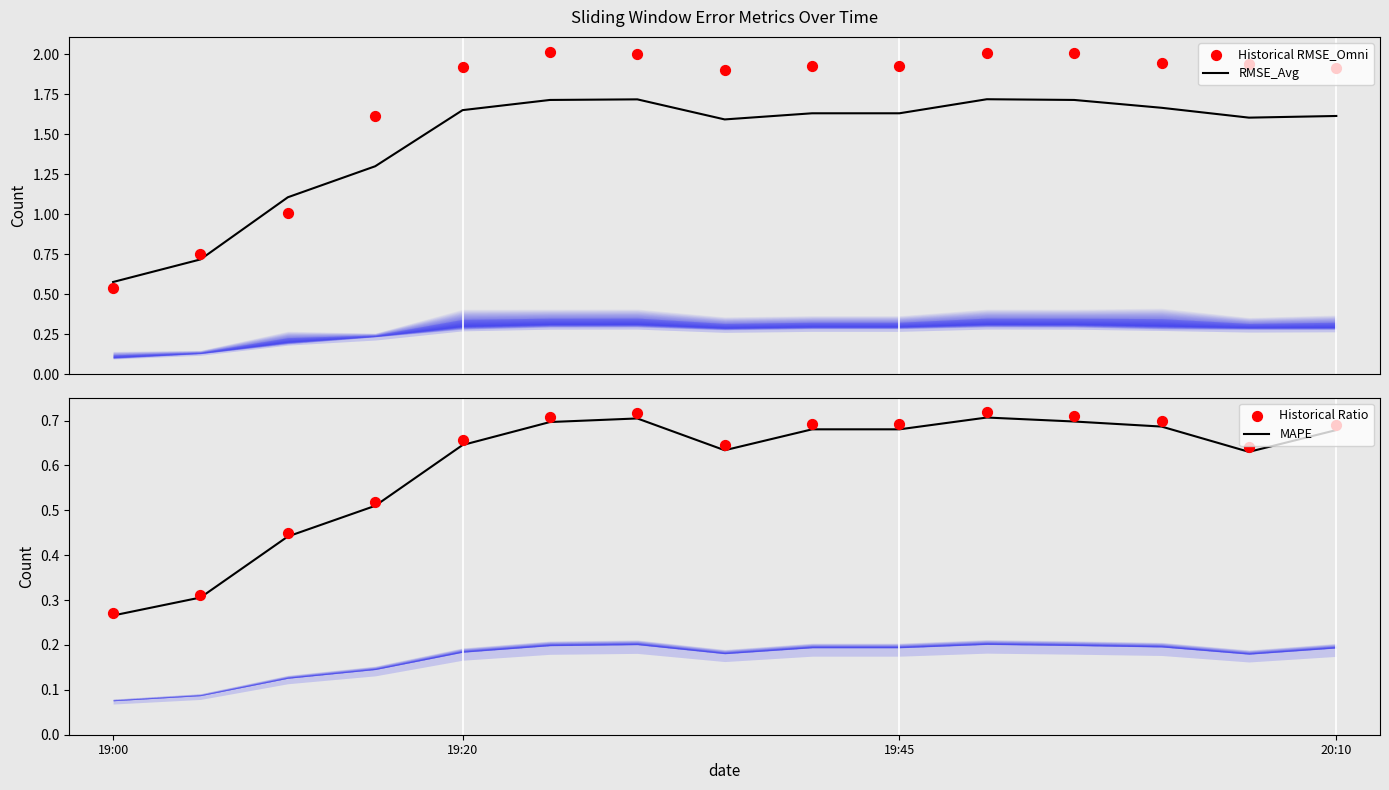

Which series has the largest Y range (max minus min)?

Historical RMSE_Omni